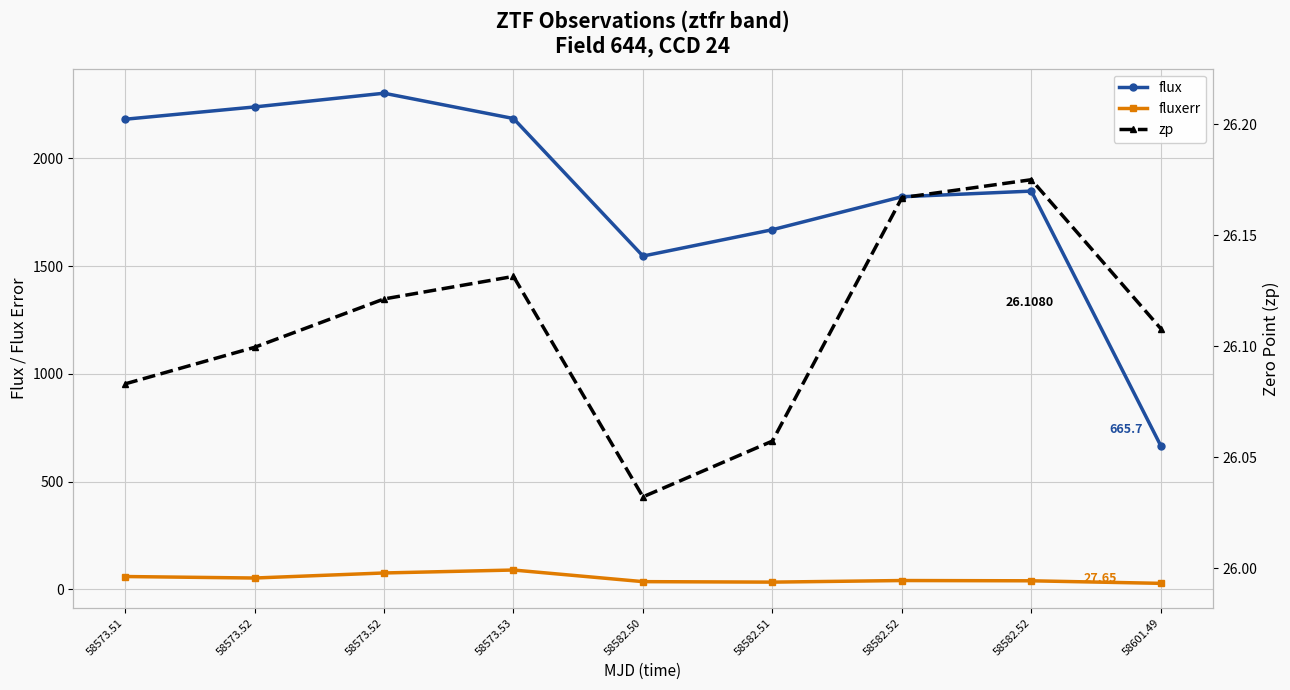

Rank the categories by fluxerr value from lowest to highest.

58601.49, 58582.51, 58582.50, 58582.52, 58582.52, 58573.52, 58573.51, 58573.52, 58573.53